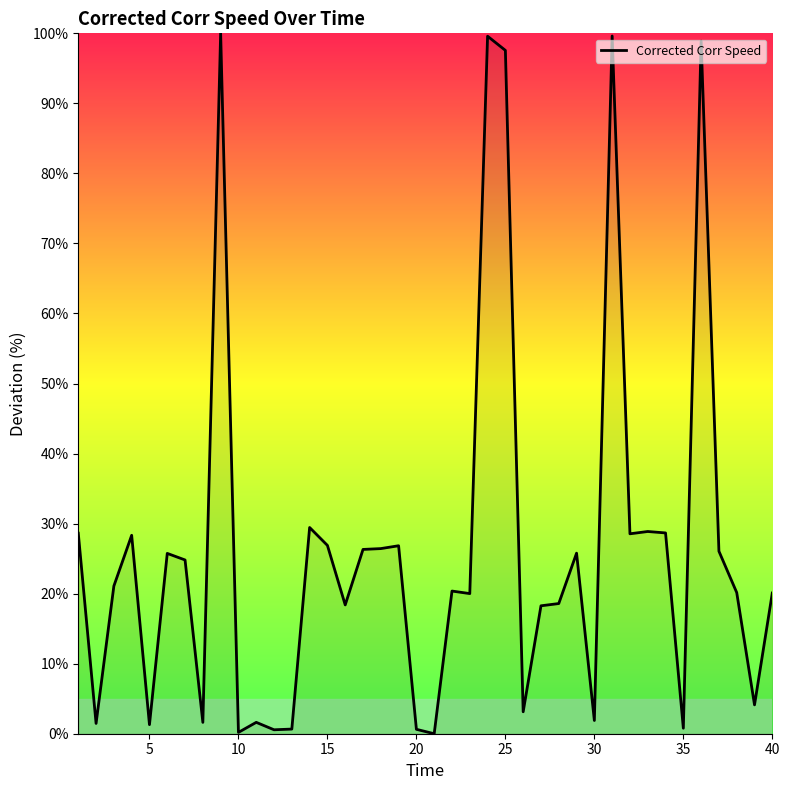

What is the difference between the maximum and minimum values?

100.0